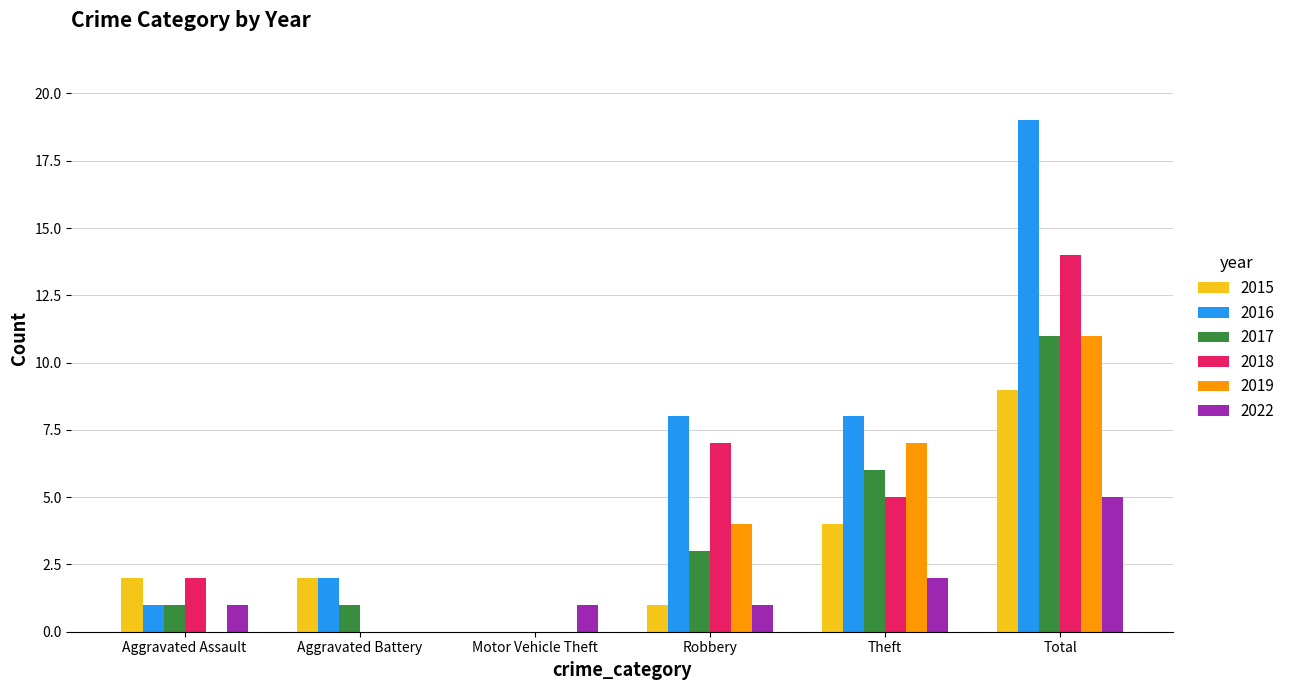

The value of 2019 at Theft is 7. True or false?

True